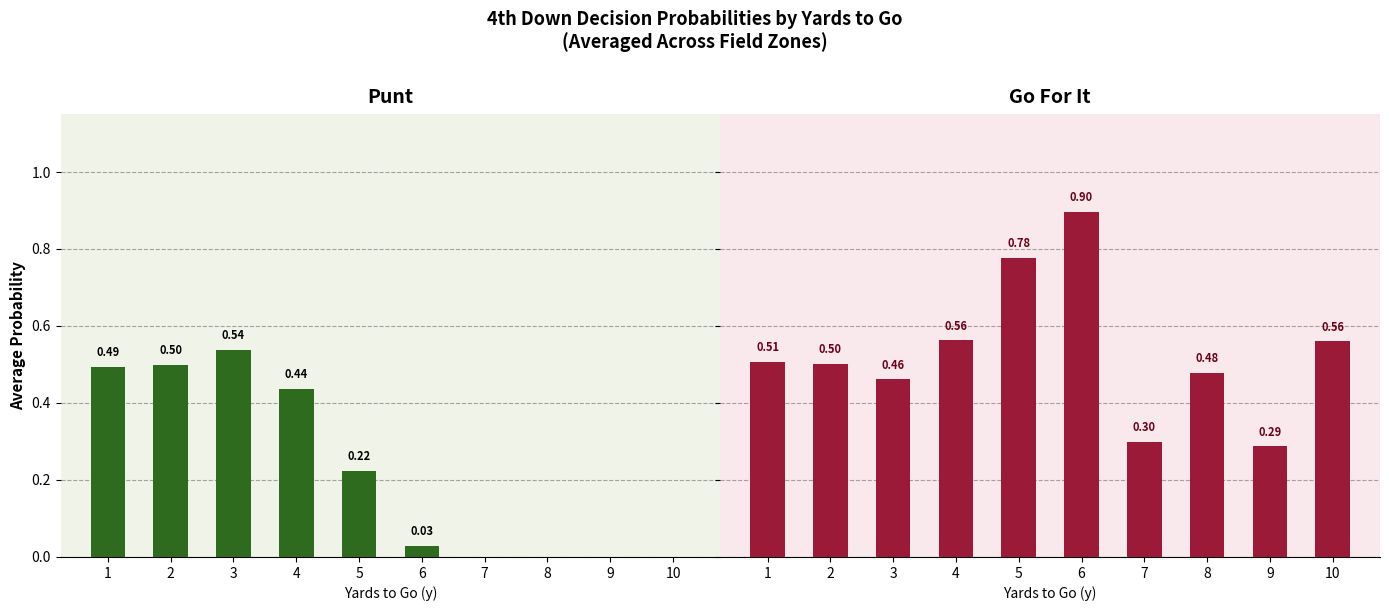

What is the total value across all series at 7?

0.3